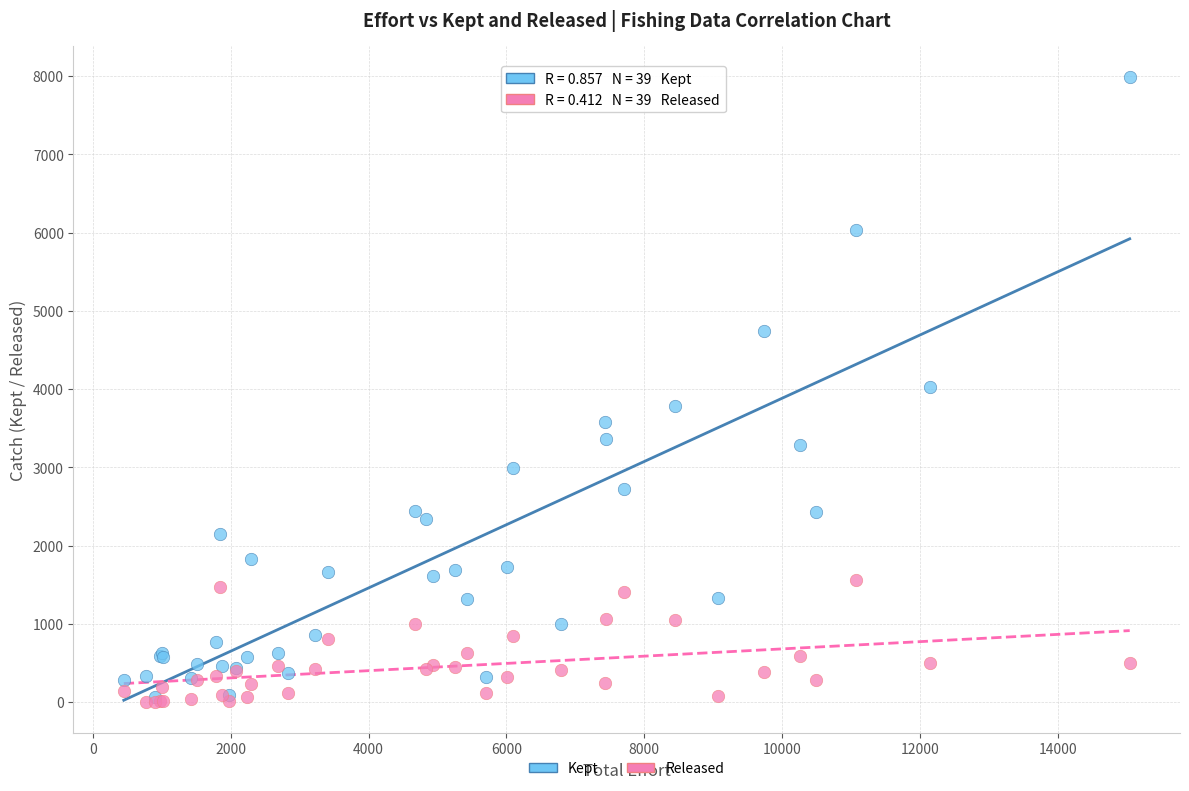

What are all the series names shown in the legend?

Kept, Released